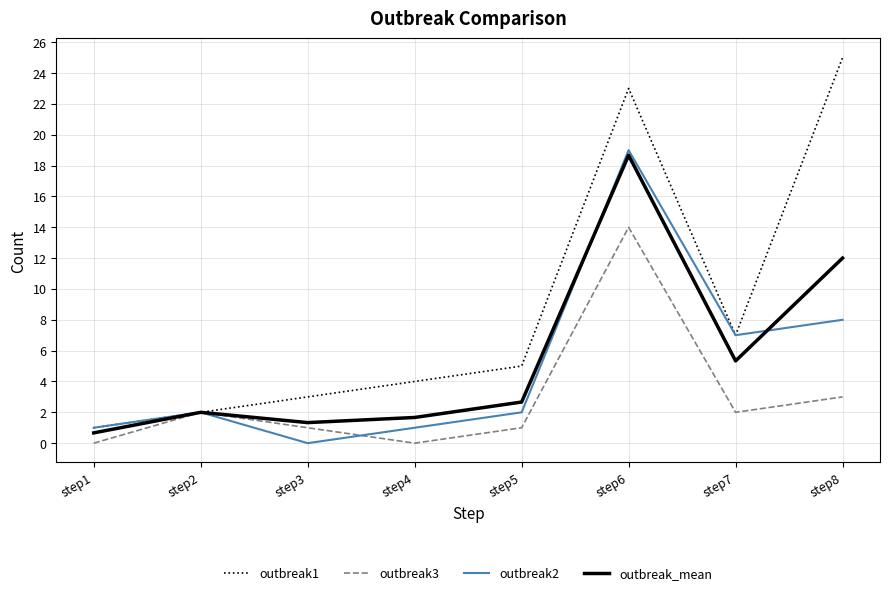

What is the approximate value of outbreak1 at step2?

2.0